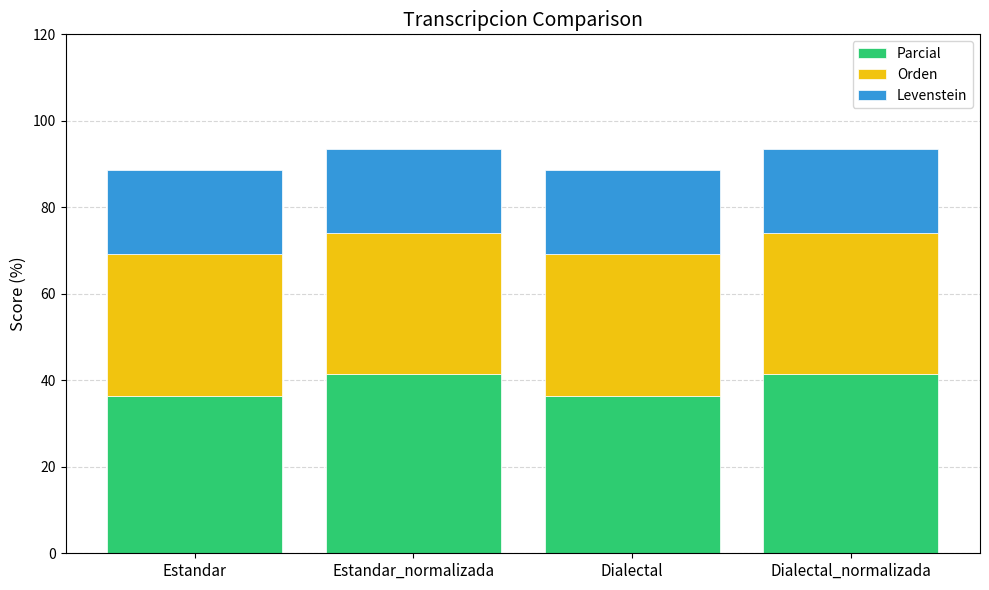

What is the sum of all Parcial values?

155.5